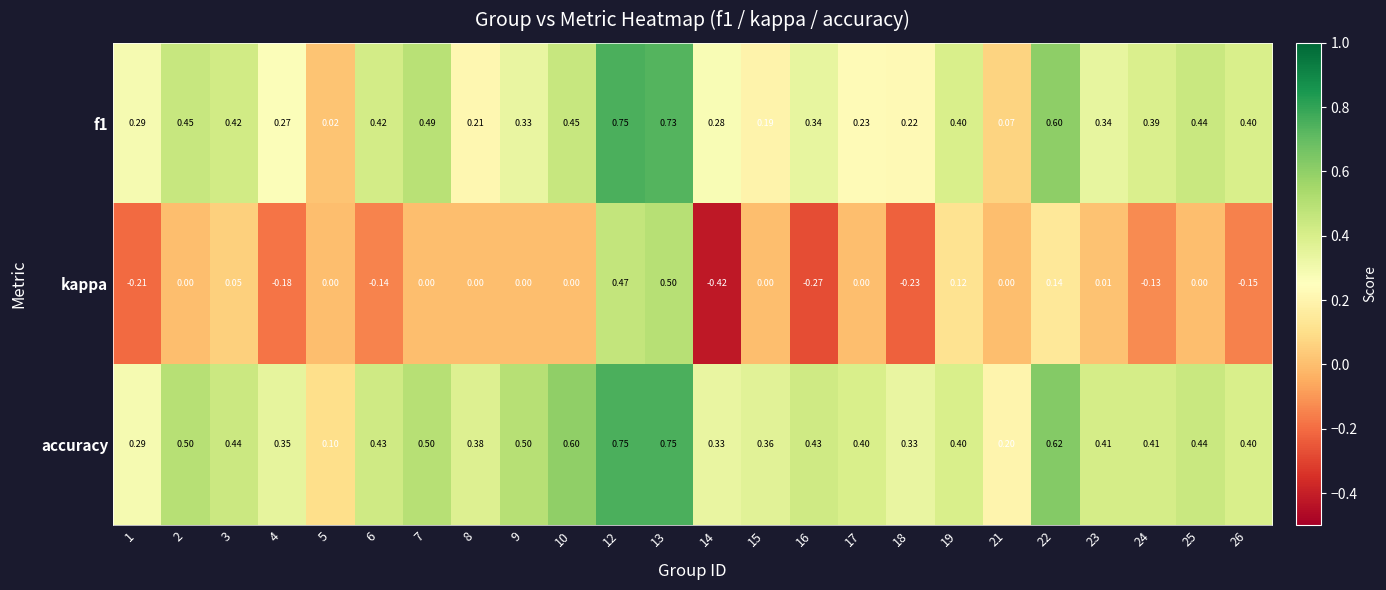

Which series changed the most between 4 and 15?

kappa